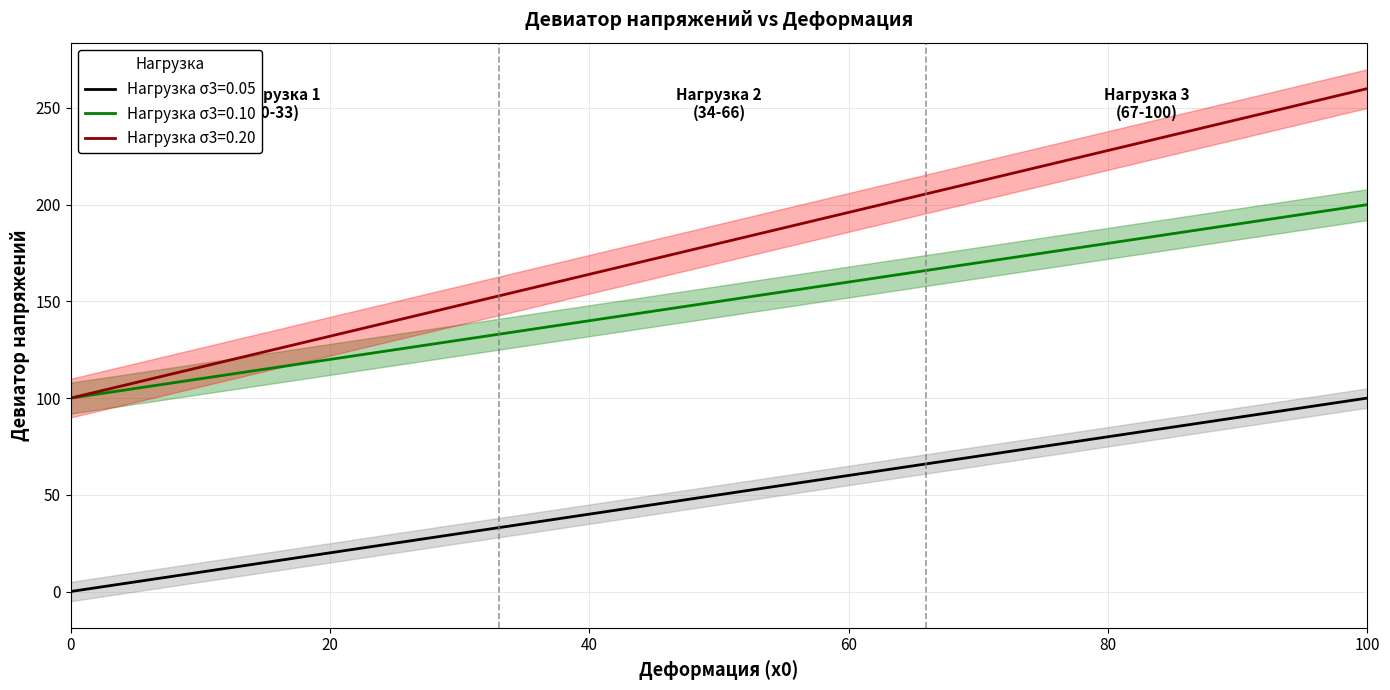

True or false: SSP245 has more than 1 interior local peaks.

False